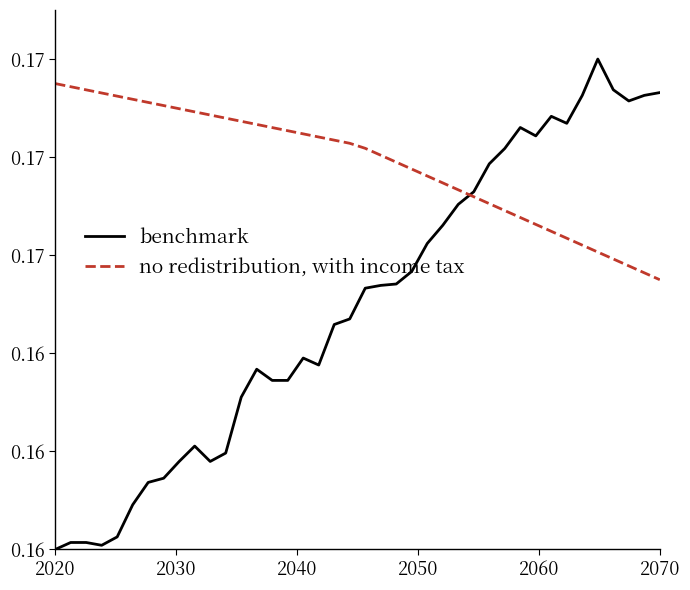

Which series ends up on top after the final intersection of benchmark and no redistribution, with income tax?

benchmark